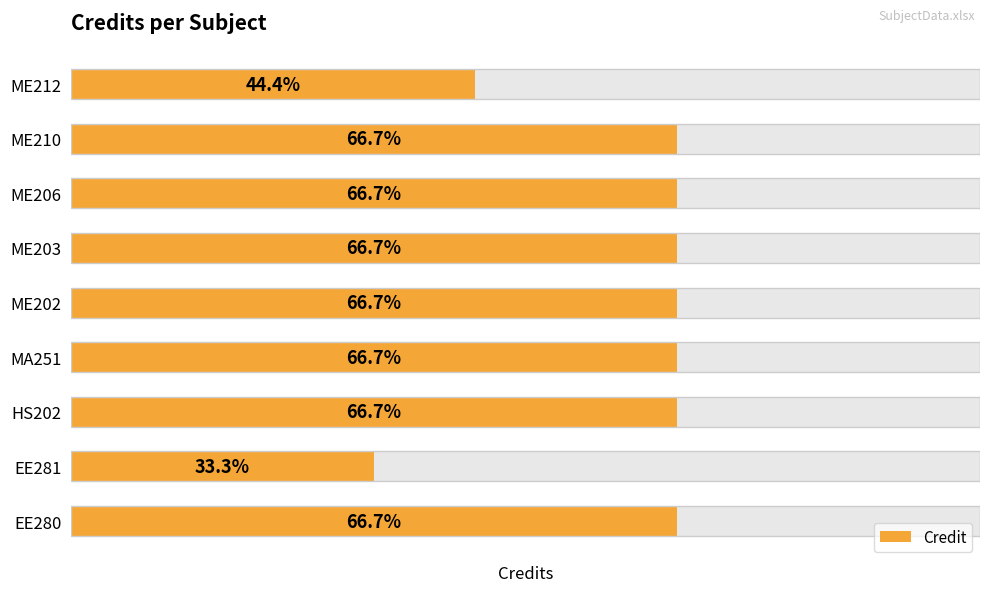

Reading left to right, extract all data points from this chart.

6	3	6	6	6	6	6	6	4